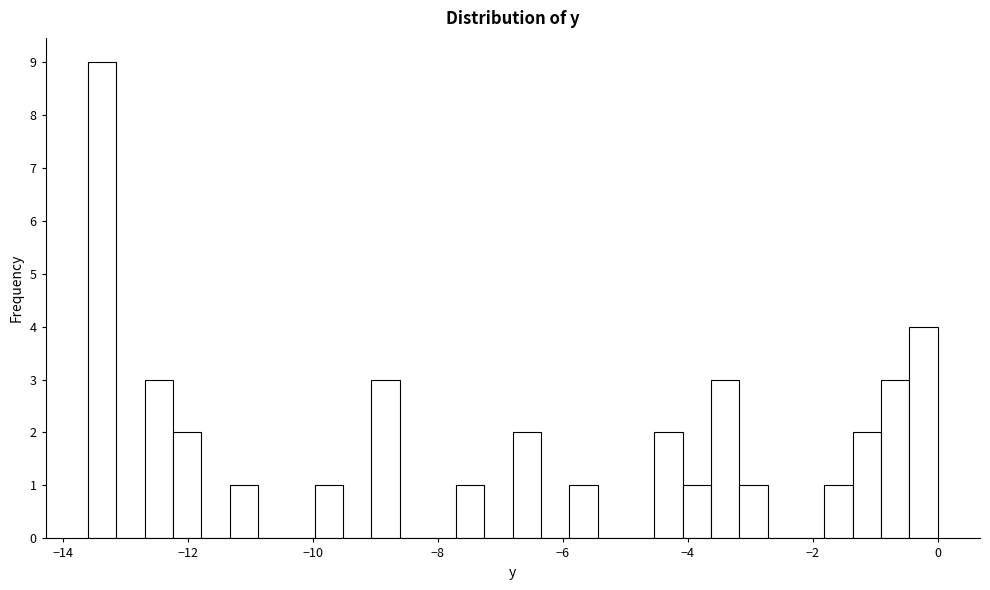

Around what value on the x-axis is the tallest bar? Give the approximate position of its centre, as read against the axis.

-13.4